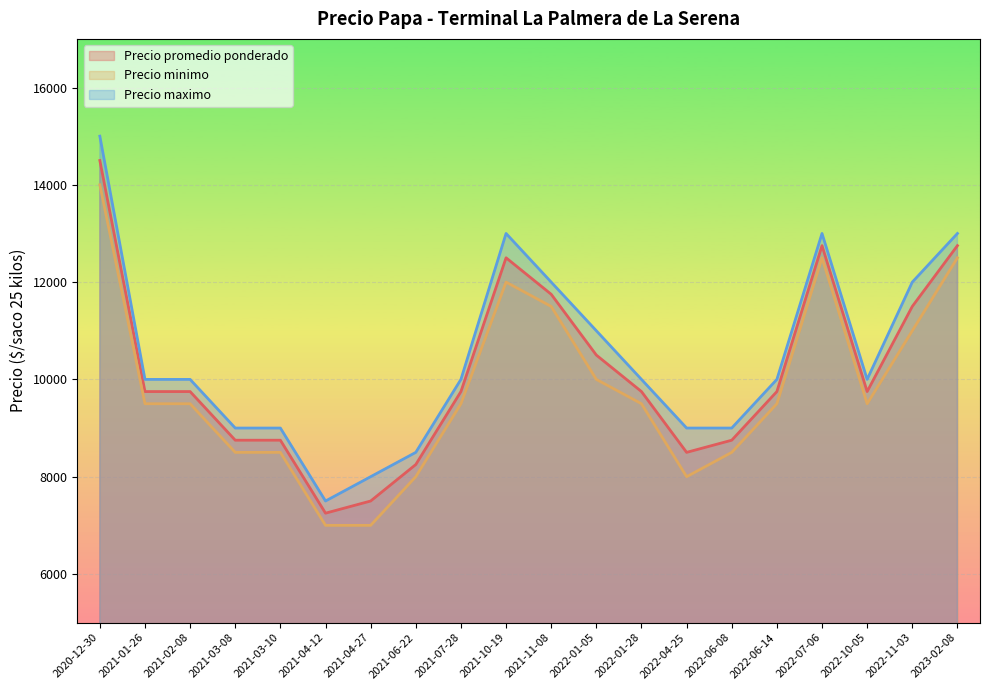

What is the difference between the Precio maximo values at 2023-03-20 and 2021-07-28?

3000